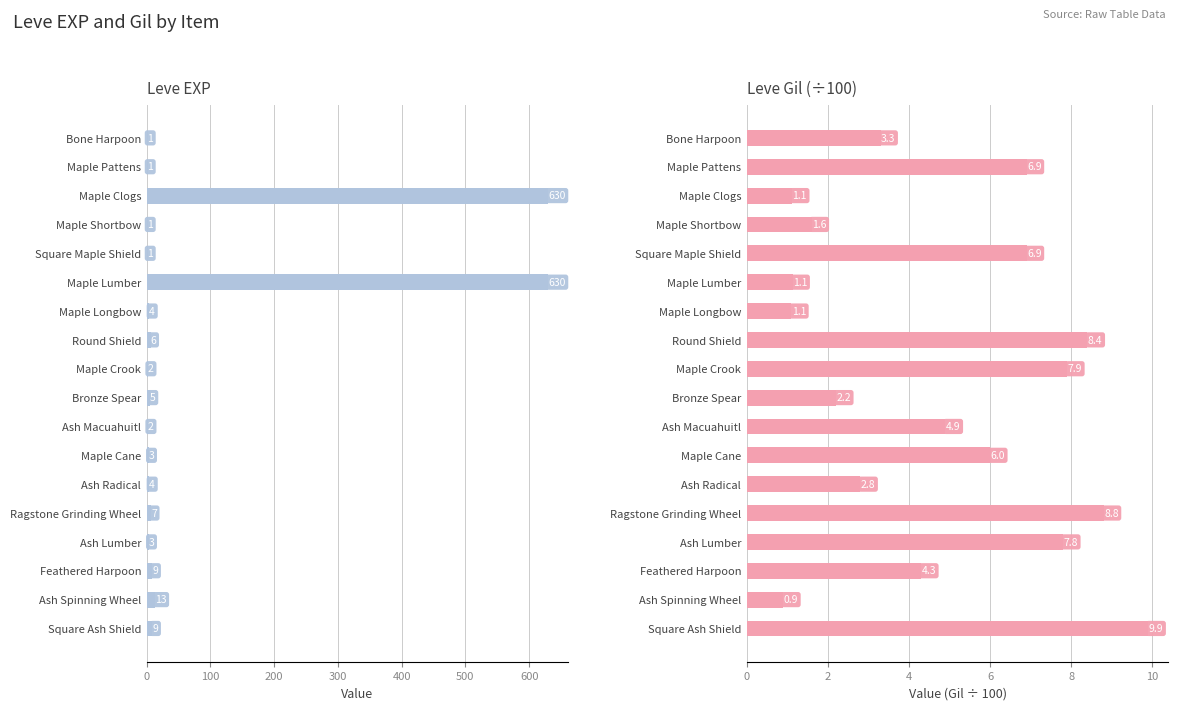

Reading left to right, what are all the values shown in this chart?

Leve EXP: 1.0	1.0	630.0	1.0	1.0	630.0	4.0	6.0	2.0	5.0	2.0	3.0	4.0	7.0	3.0	9.0	13.0	9.0
Leve Gil (÷100): 3.3	6.9	1.1	1.6	6.9	1.1	1.1	8.4	7.9	2.2	4.9	6.0	2.8	8.8	7.8	4.3	0.9	9.9